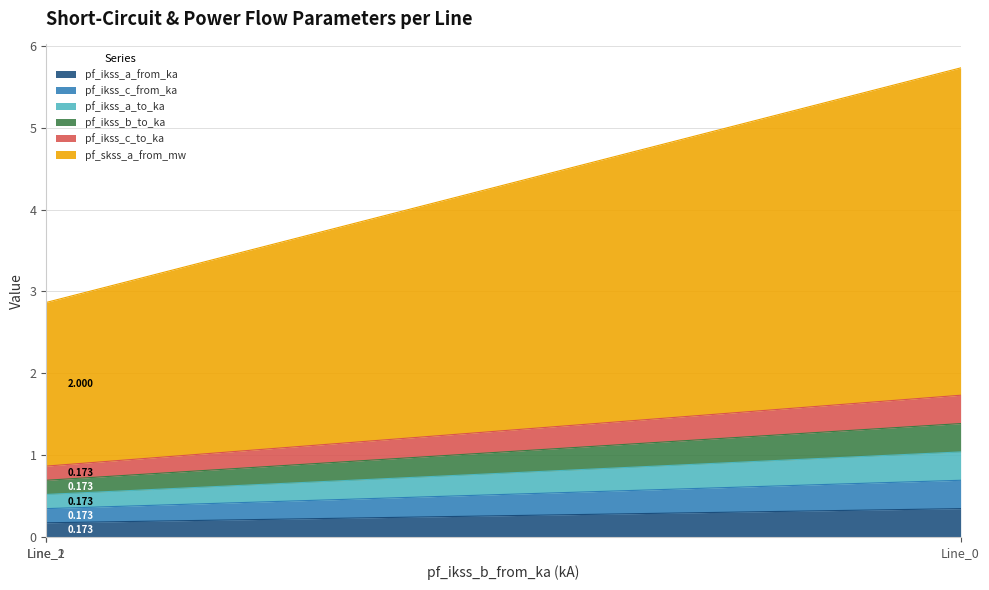

True or false: pf_ikss_c_from_ka has a value of 0.3 at Line_2.

False